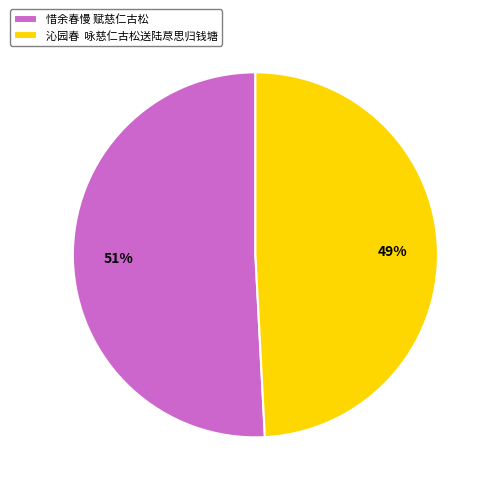

Is the sum of 惜余春慢 赋慈仁古松 and 沁园春 咏慈仁古松送陆荩思归钱塘 greater than half?

Yes